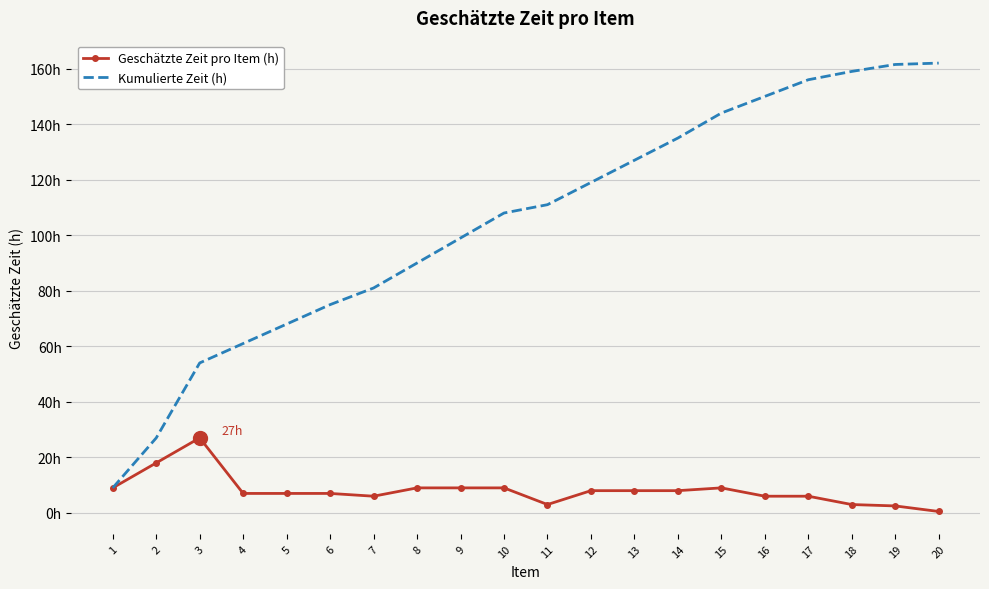

What is the average value of the Geschätzte Zeit pro Item (h) series?

8.1